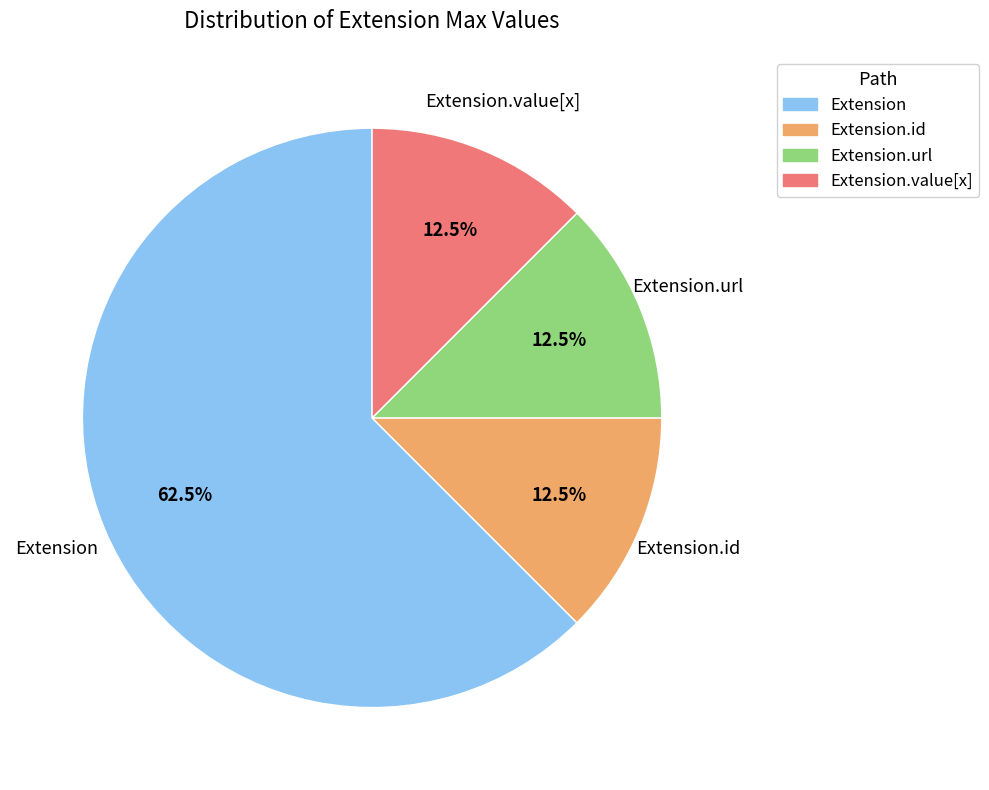

Count the number of slices in the pie.

4